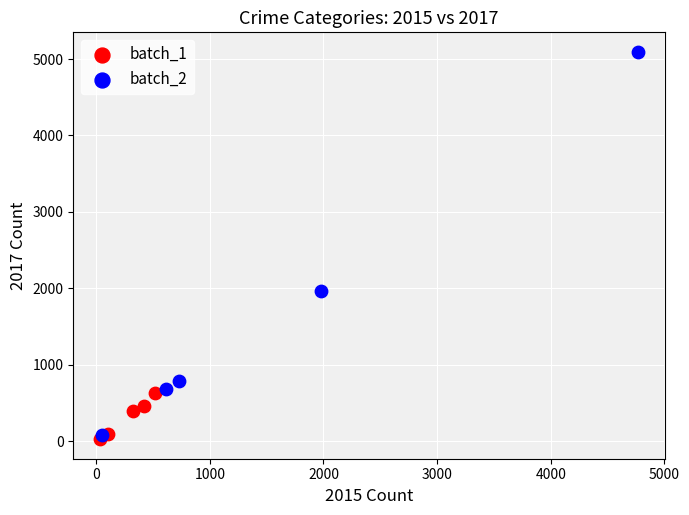

Which series has the widest spread of Y values?

batch_2